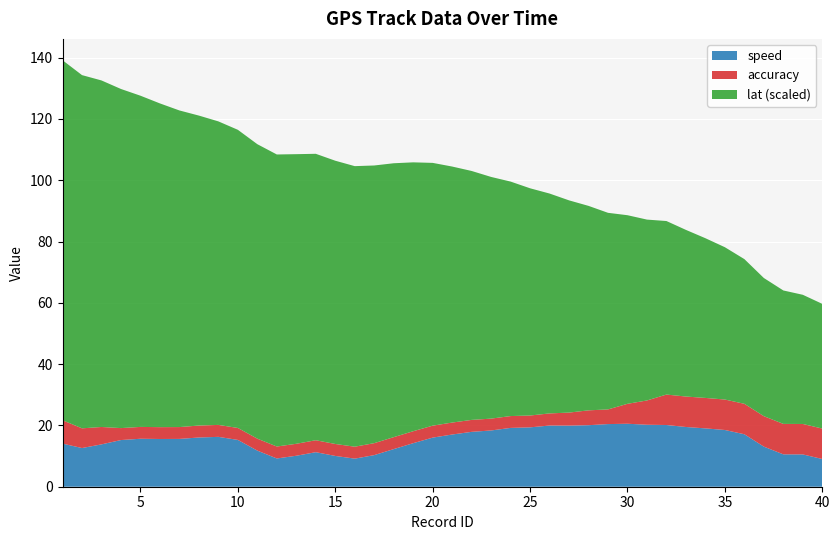

What is the highest value of the speed series?

20.5